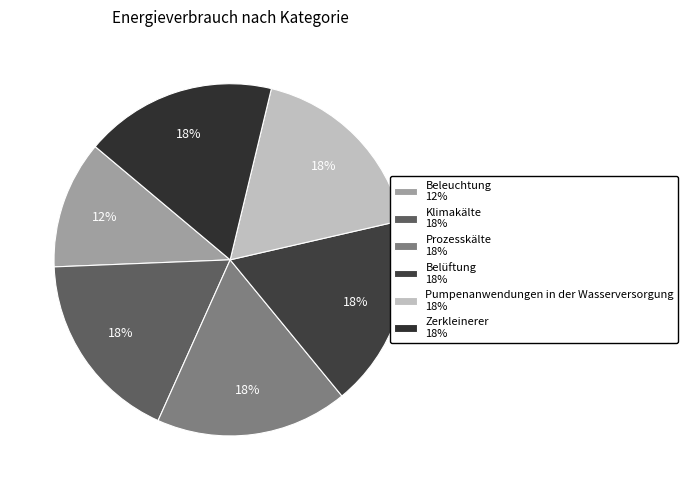

Between Zerkleinerer and Klimakälte, which is larger?

Zerkleinerer